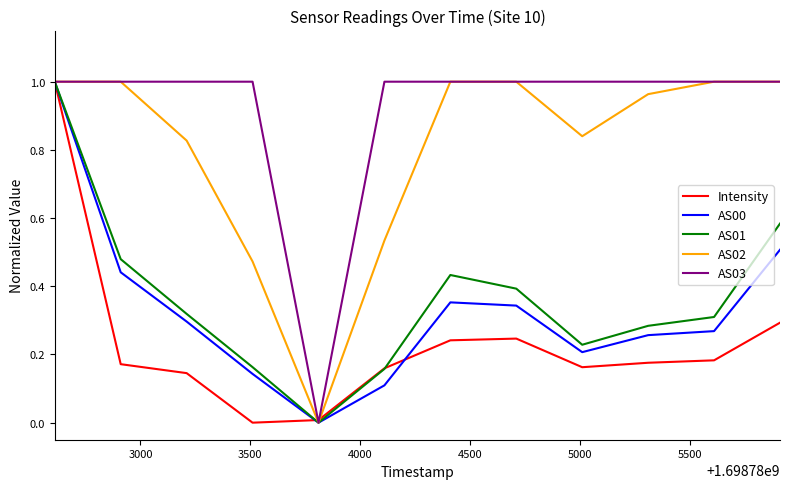

Which series has the largest total across all categories?

AS03